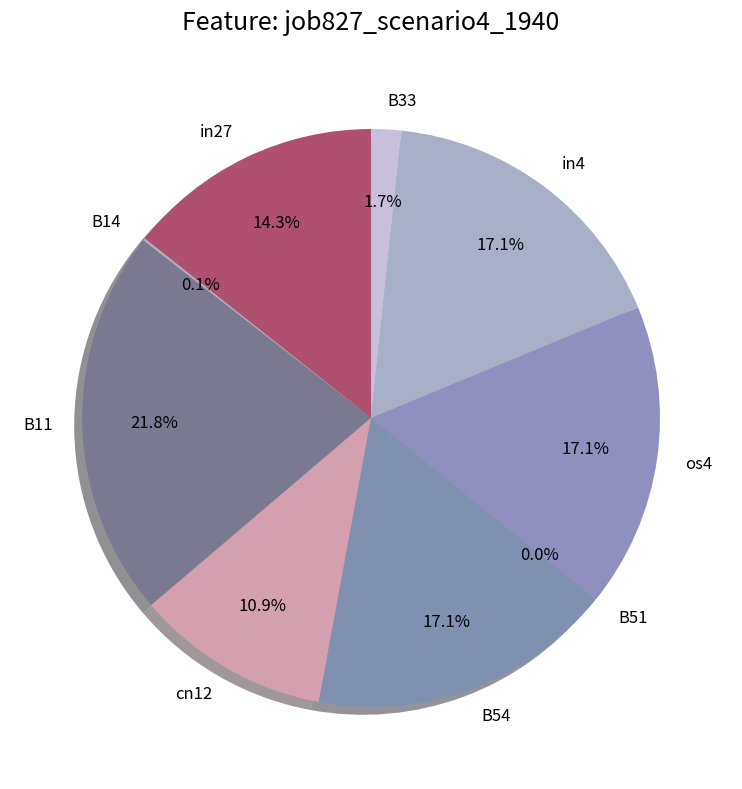

What percentage is NOT represented by B51?

100.0%